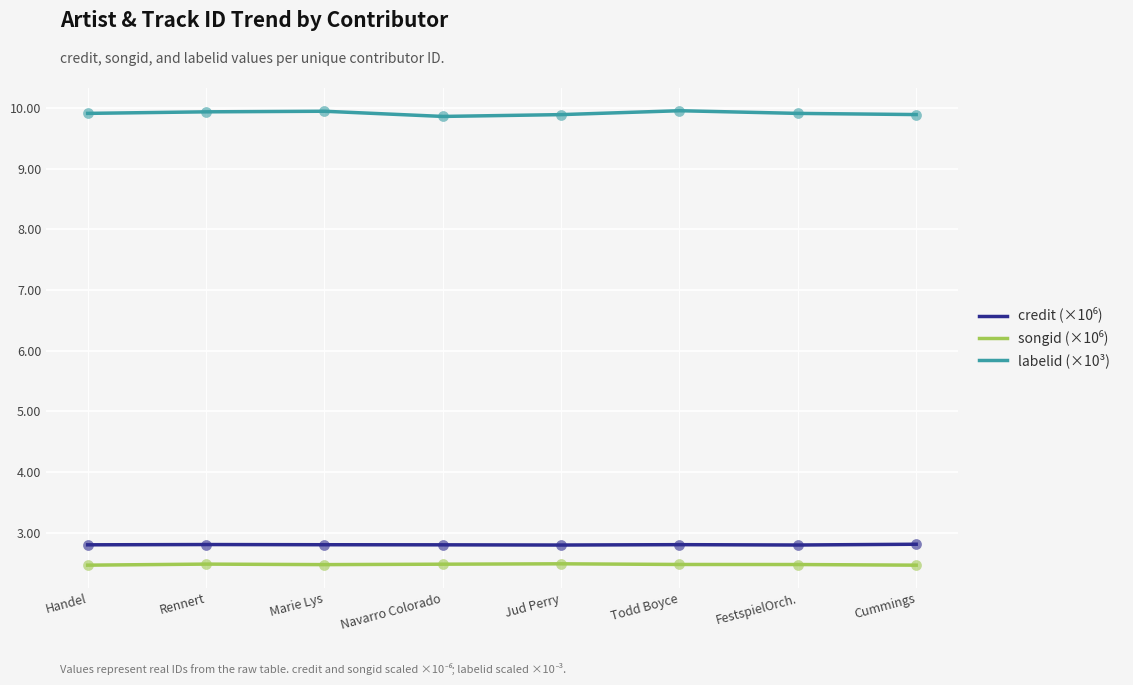

What are all the series names shown in the legend?

credit (×10⁶), songid (×10⁶), labelid (×10³)